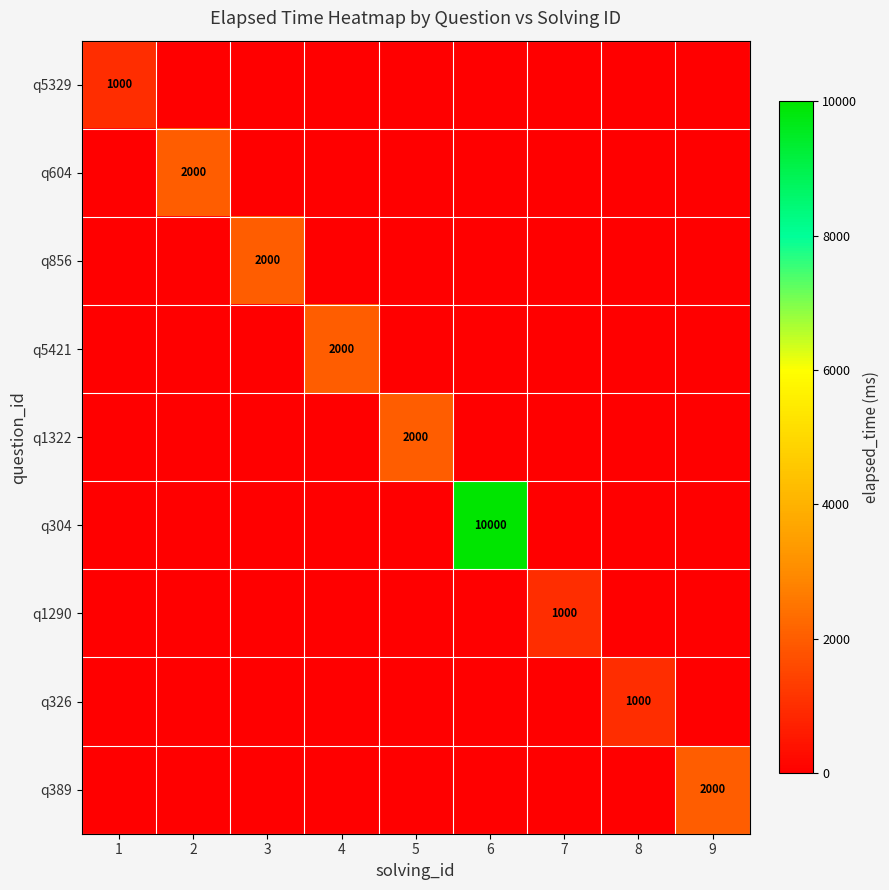

The value of q326 at 8 is 250. True or false?

False